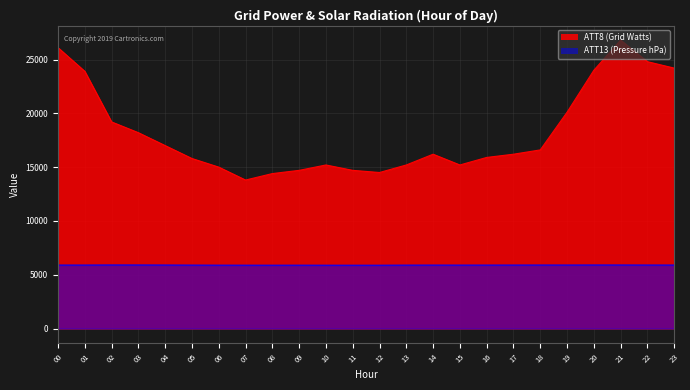

What is the value of the ATT8 point at the 20th from the left?

20100.0